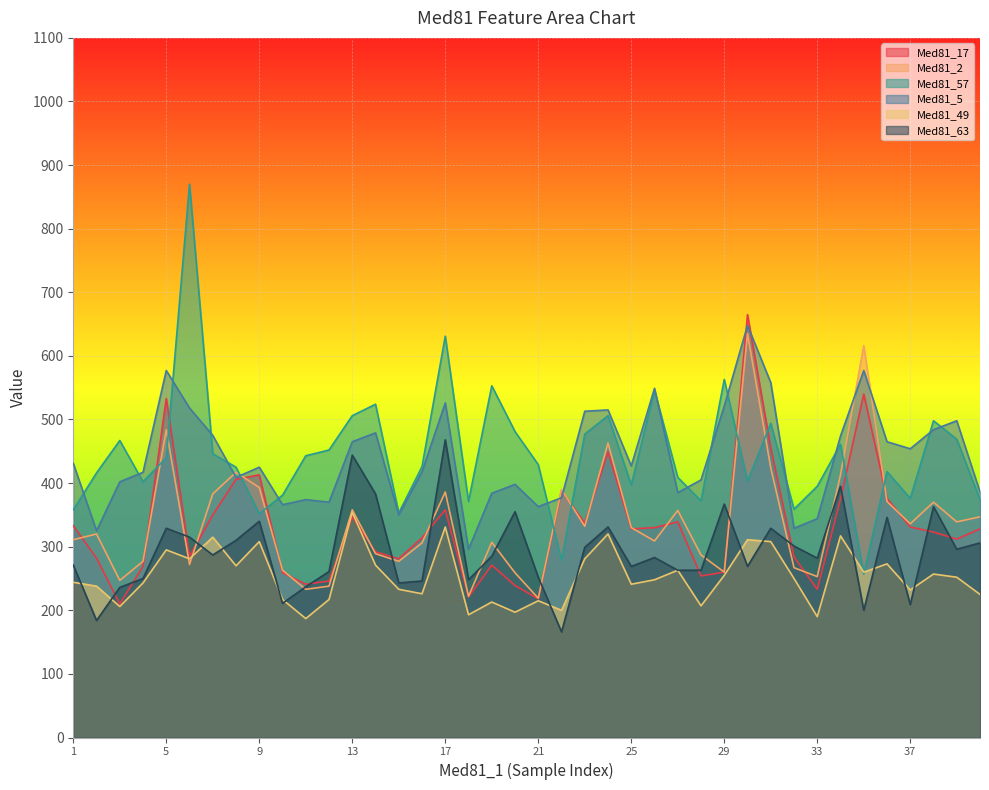

What is the sum of the Med81_63 values at 4 and 14?

633